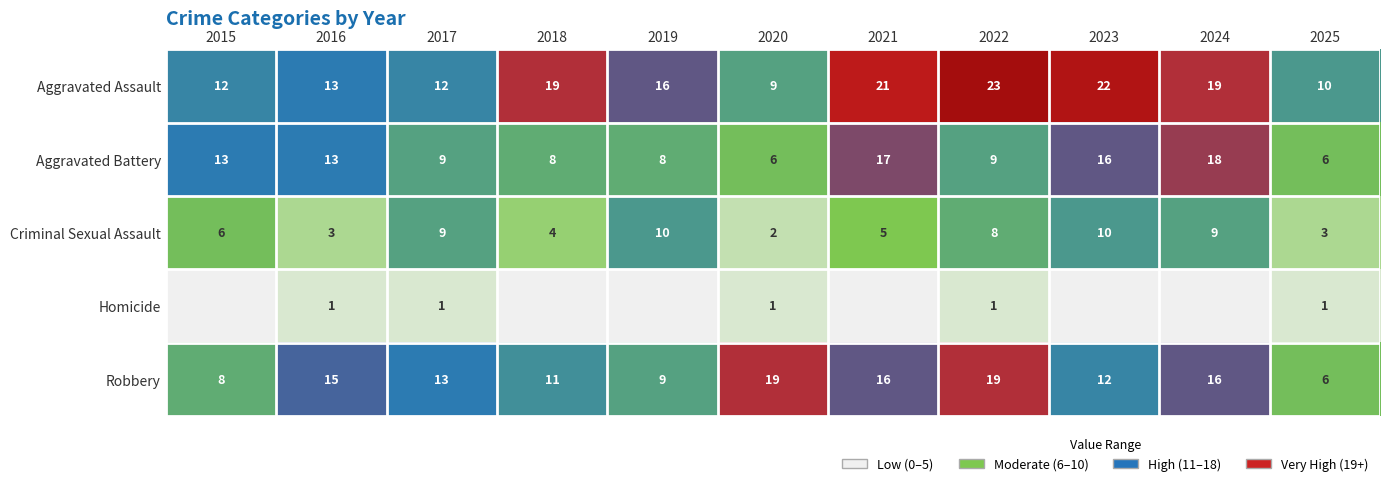

What is the difference between the highest and lowest values at 2025?

9